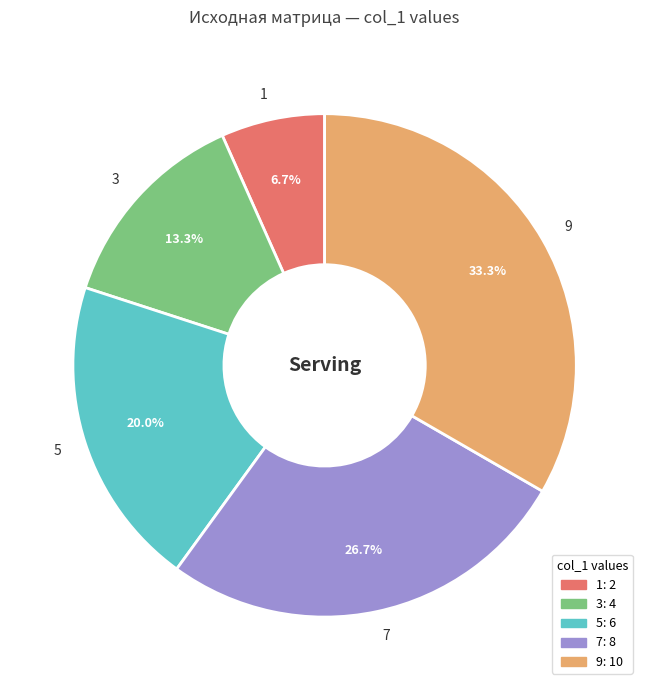

Is there any slice that represents more than half of the pie?

No